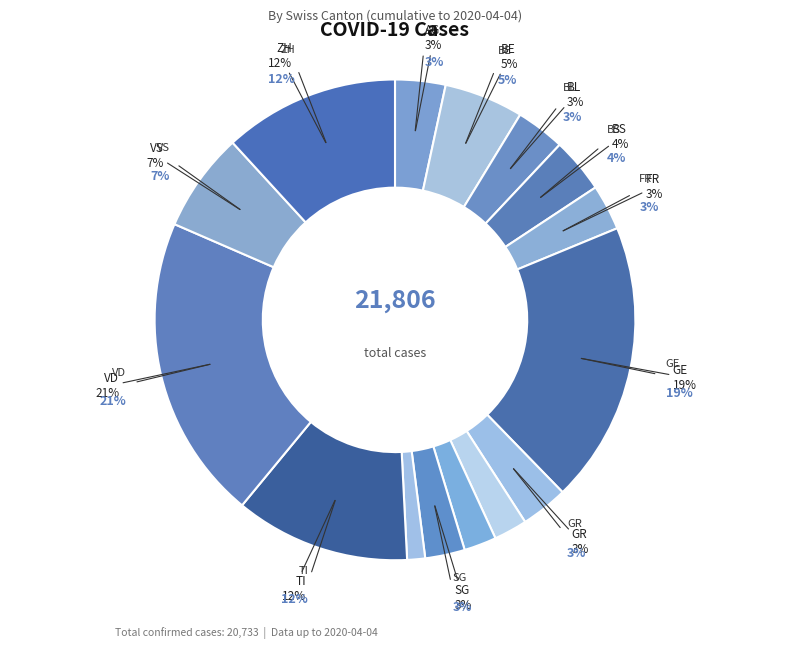

To the nearest percent, what portion does NE represent?

2%